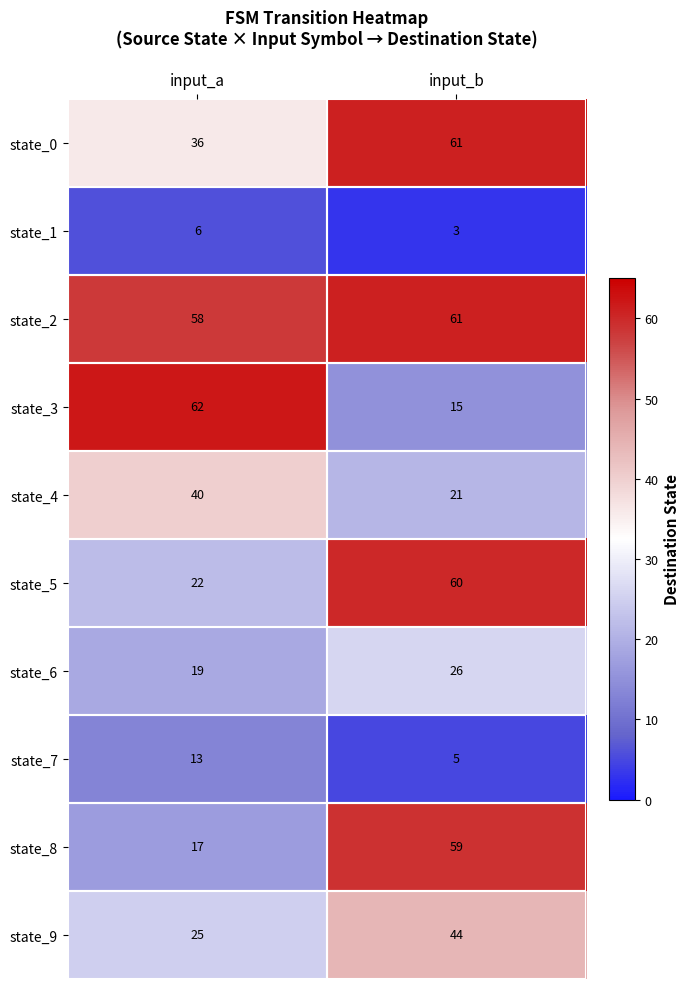

What is the spread (max minus min) of values at input_a?

56